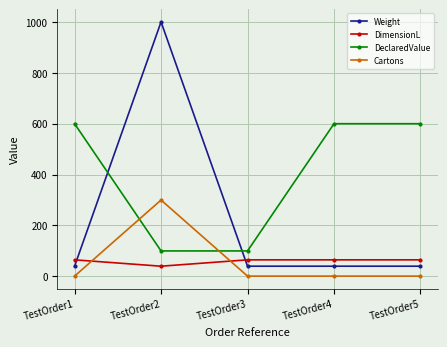

The value of DeclaredValue at TestOrder3 is 63. True or false?

False